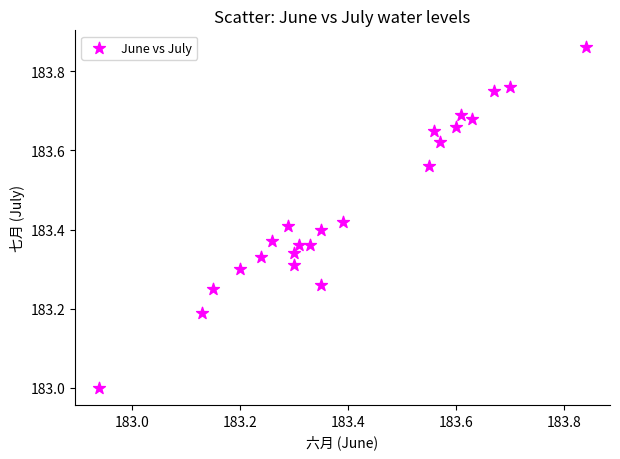

What is the range of Y values (max minus min)?

0.9